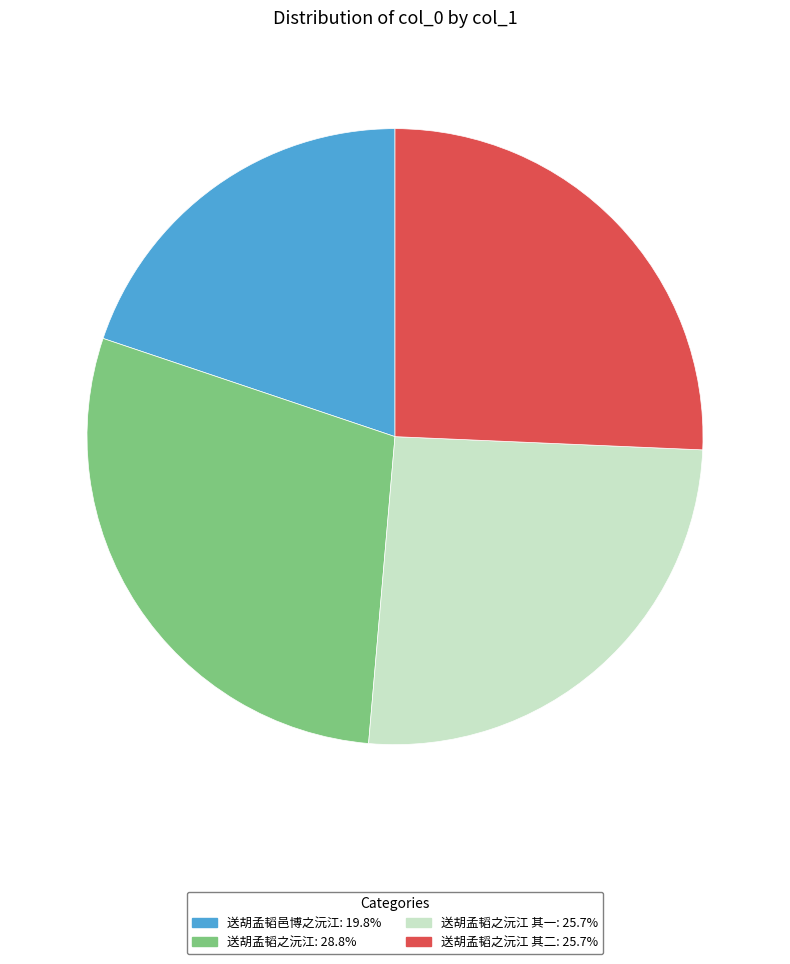

How many segments does this pie chart have?

4